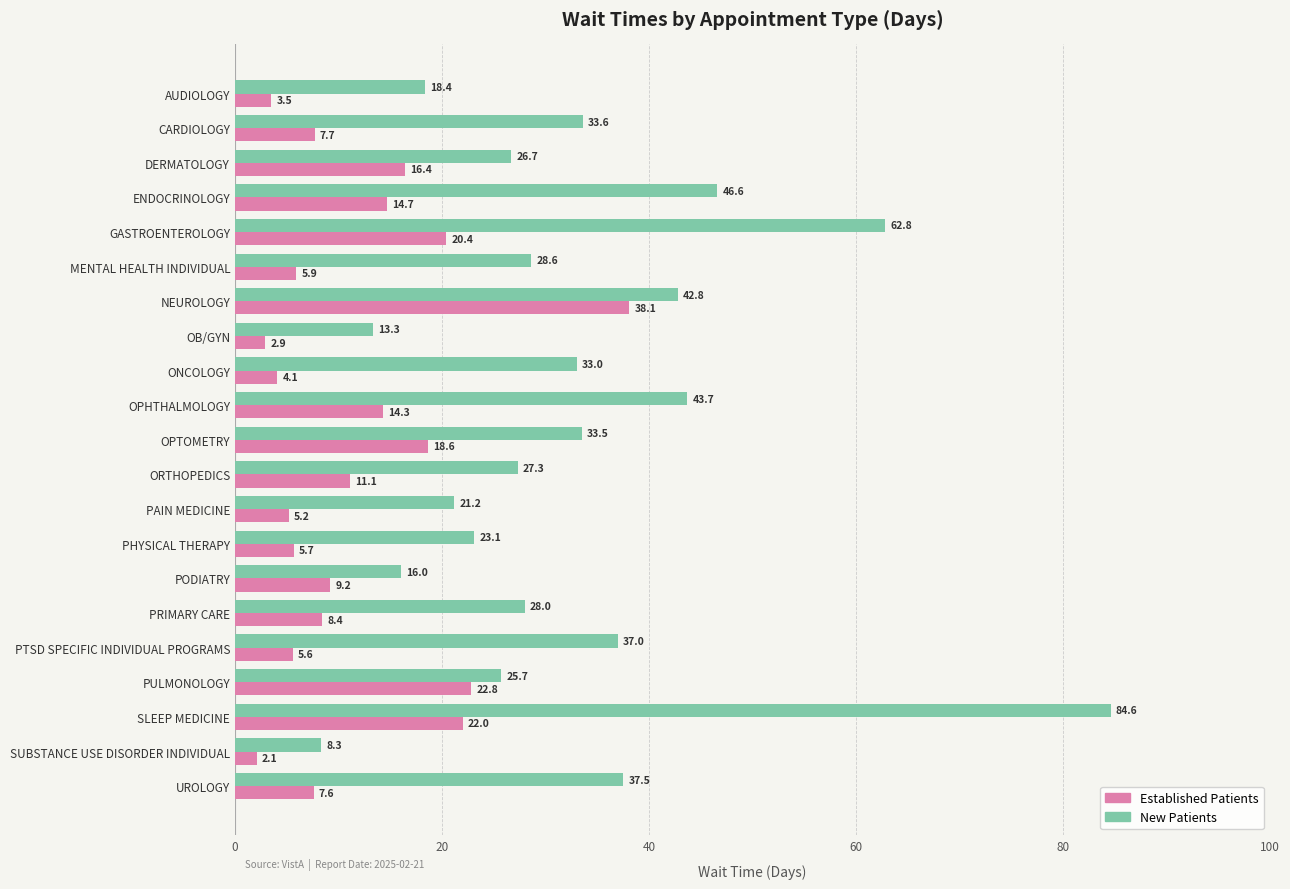

What is the smallest value displayed?

2.1